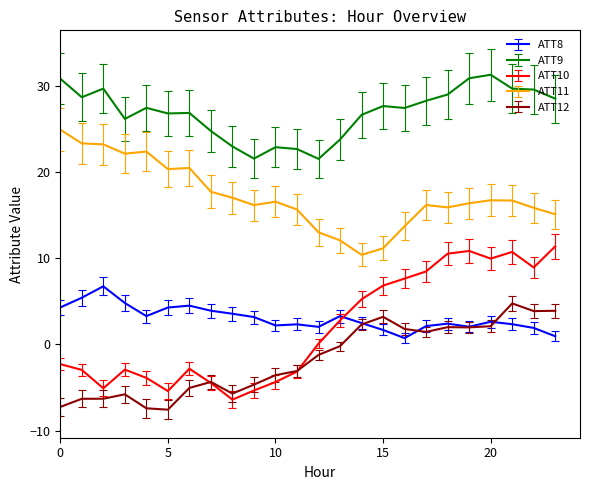

List the series in order of their peak value, lowest first.

ATT12, ATT8, ATT10, ATT11, ATT9